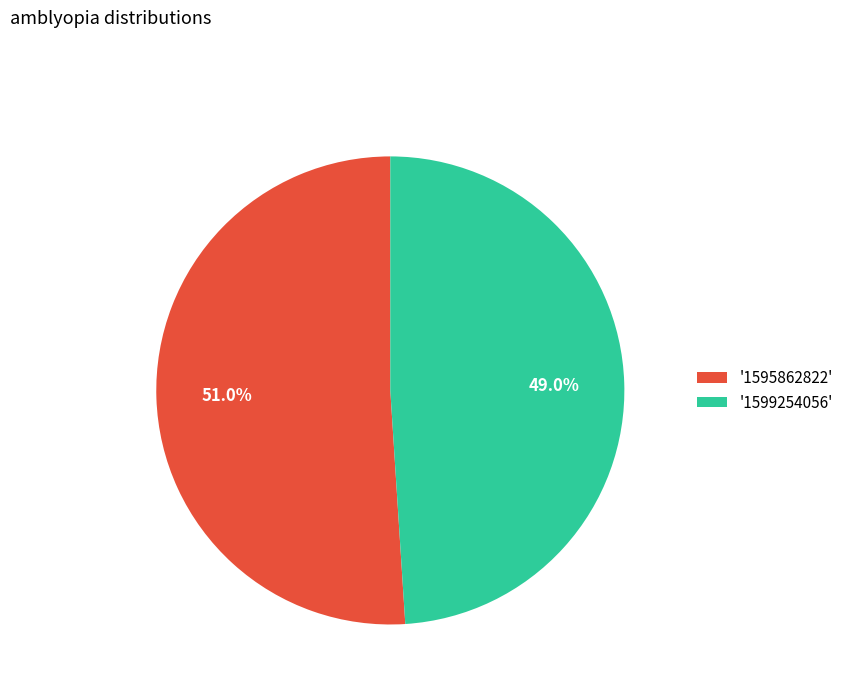

To the nearest percent, what is the difference between the largest and smallest slice percentages?

2%